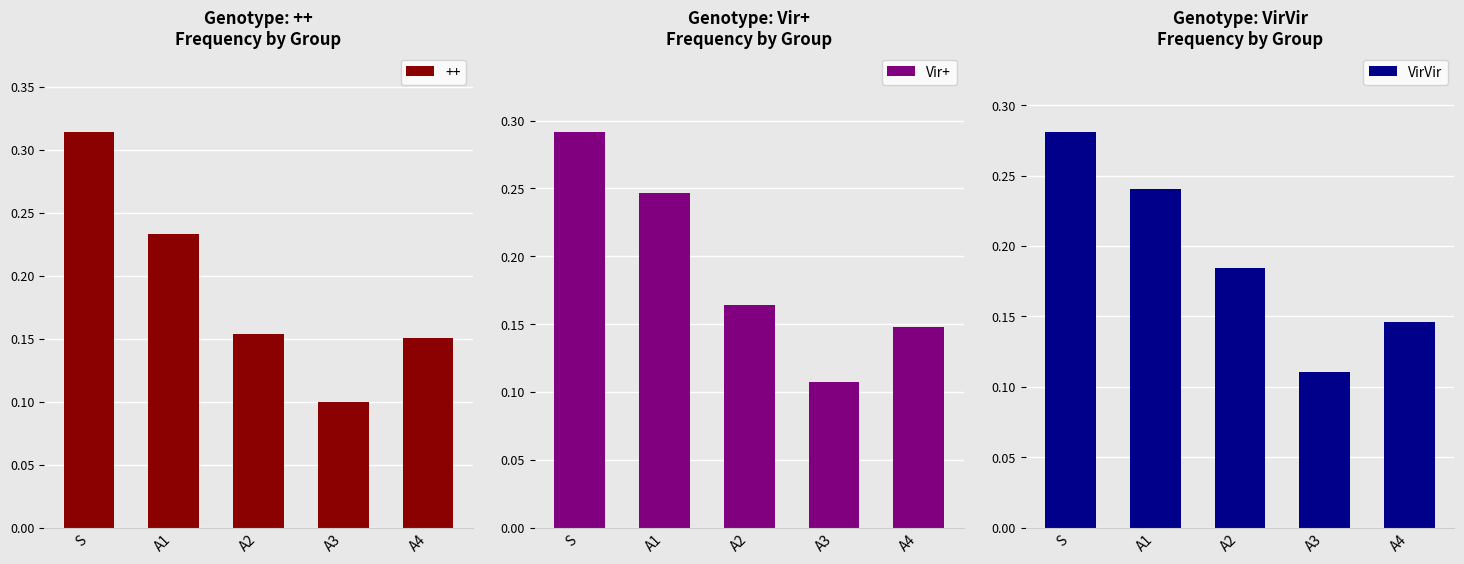

Read the Vir+ value at A4.

0.1